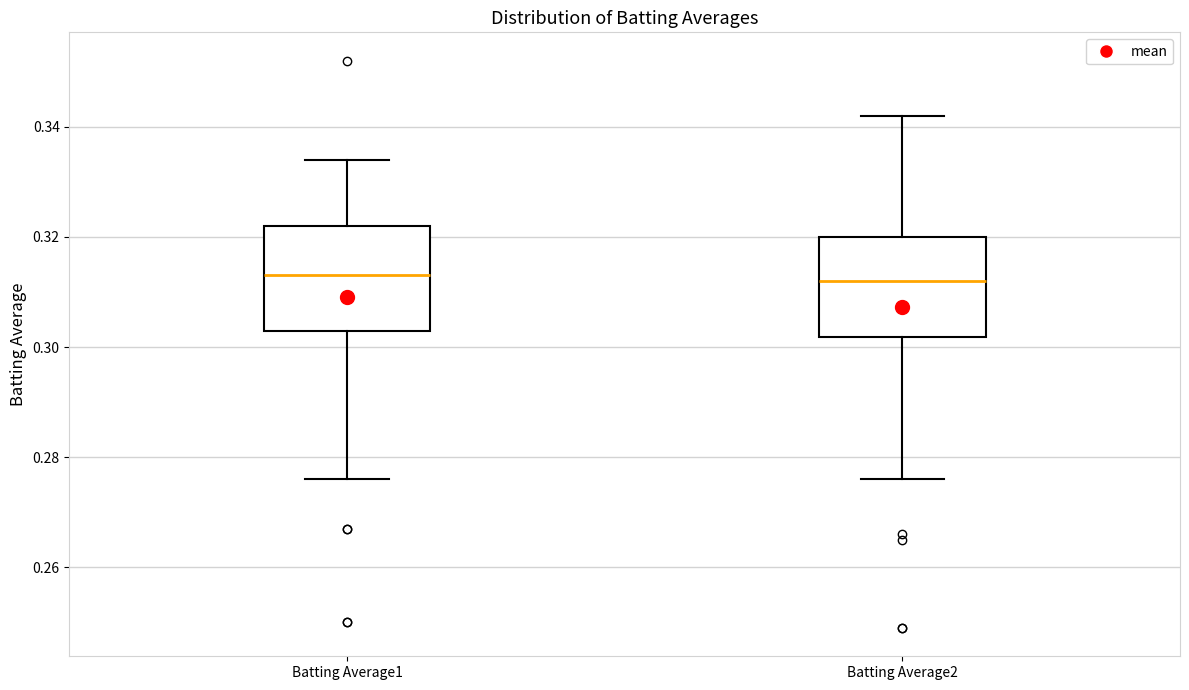

Reading left to right, read every box against the y-axis: the position of its median line, the range the box covers, and the ends of its whiskers. The values are not printed on the chart, so give them approximately, as read against the axis.

Batting Average1: median 0.314, box 0.304 to 0.322, whiskers 0.276 to 0.334
Batting Average2: median 0.312, box 0.302 to 0.320, whiskers 0.276 to 0.342